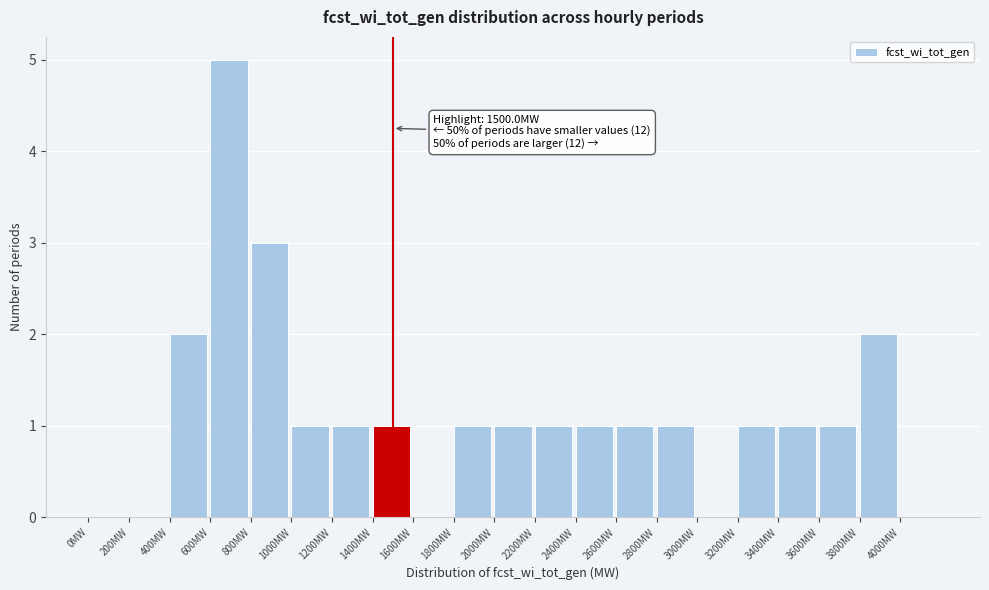

Which range on the x-axis has the tallest bar?

600 to 800